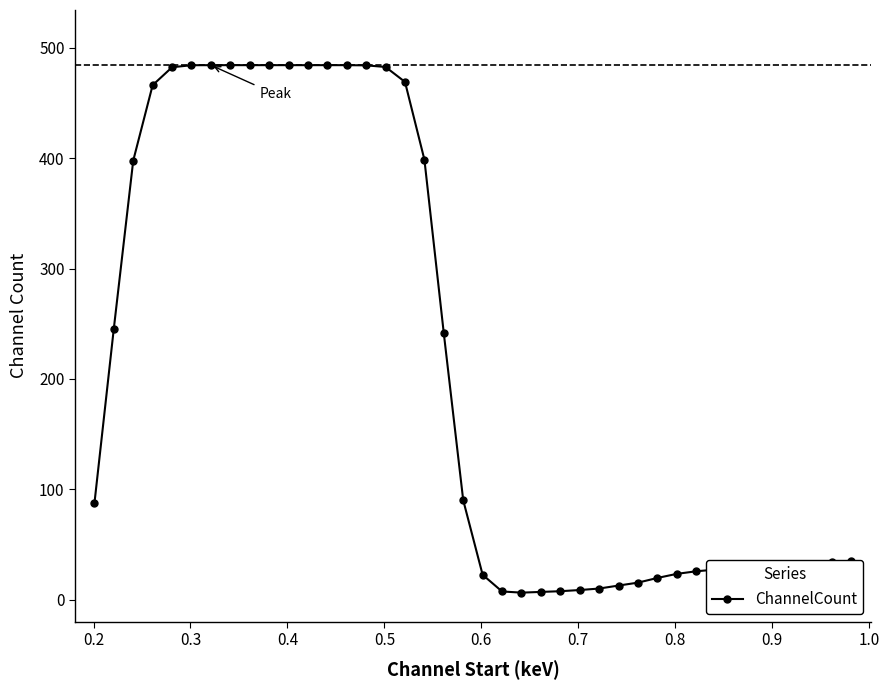

How many data points are above 87?

20